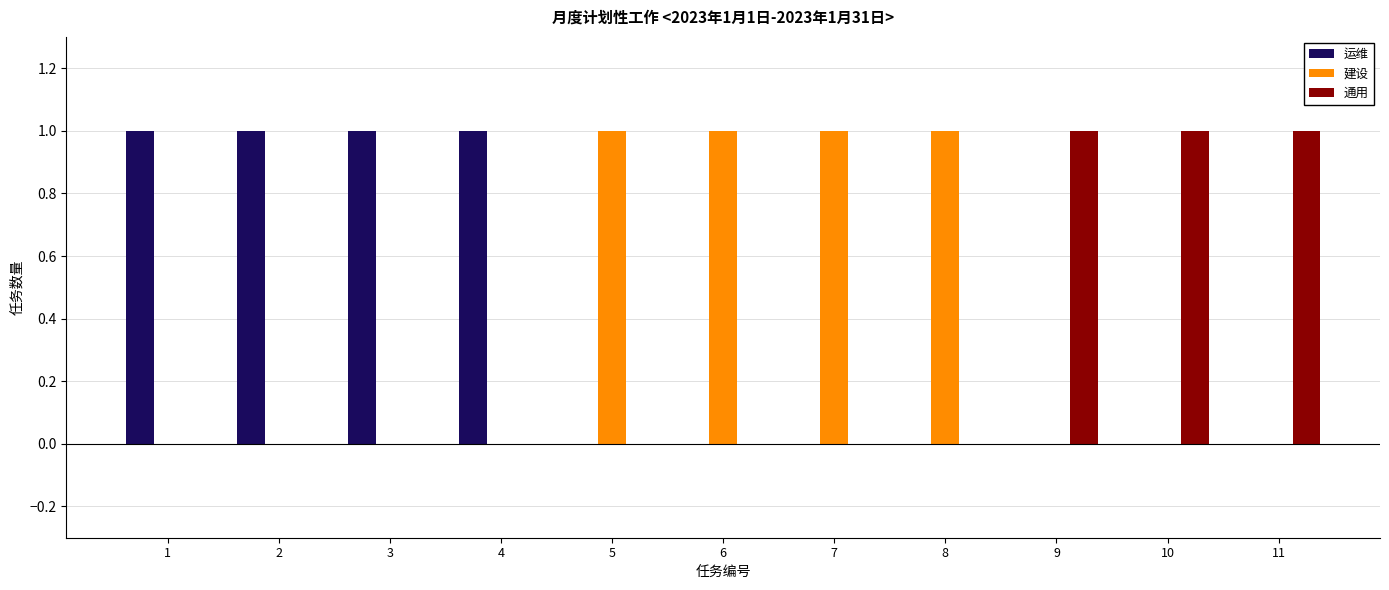

What is the sum of all 建设 values?

4